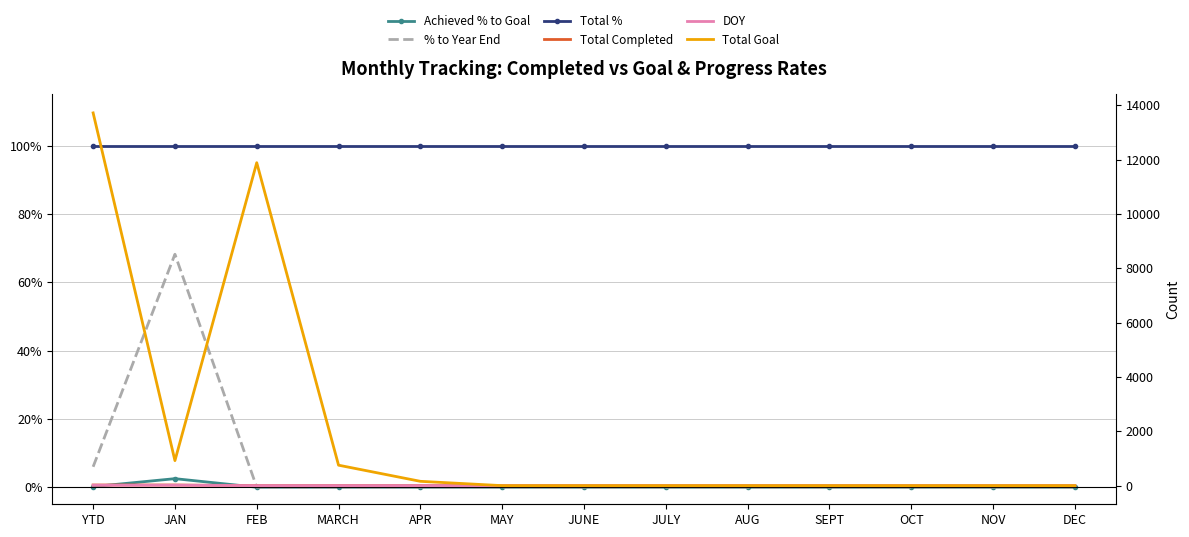

True or false: DOY and Achieved % to Goal intersect in this chart.

False